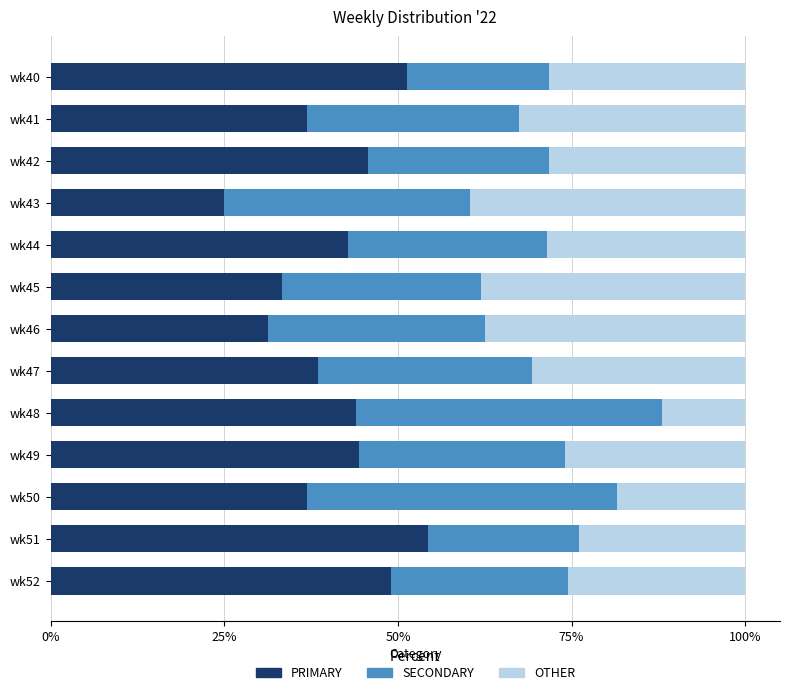

What is the sum of all PRIMARY values?

533.4